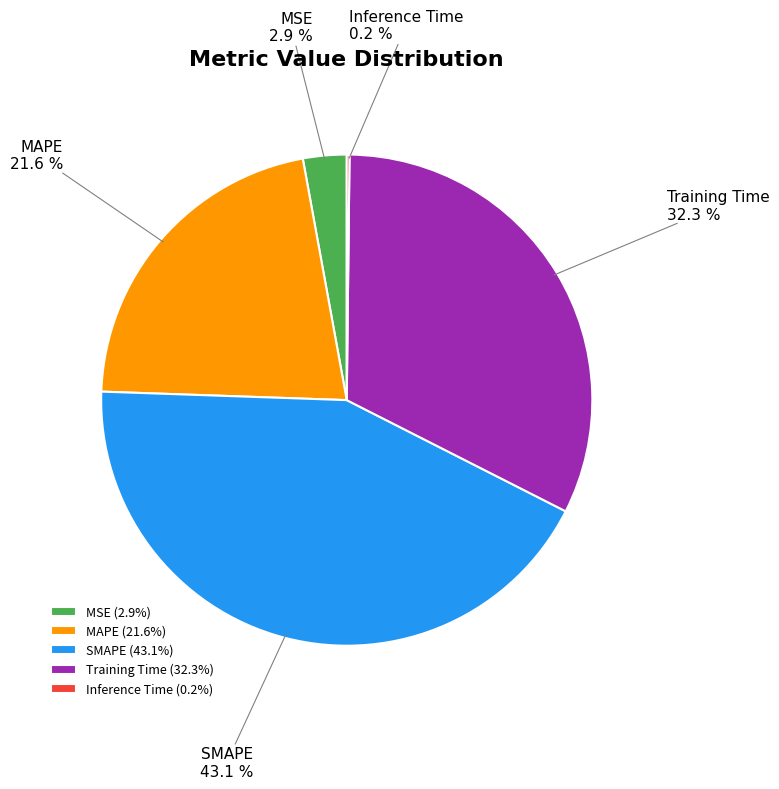

What portion of the pie excludes Training Time?

67.7%